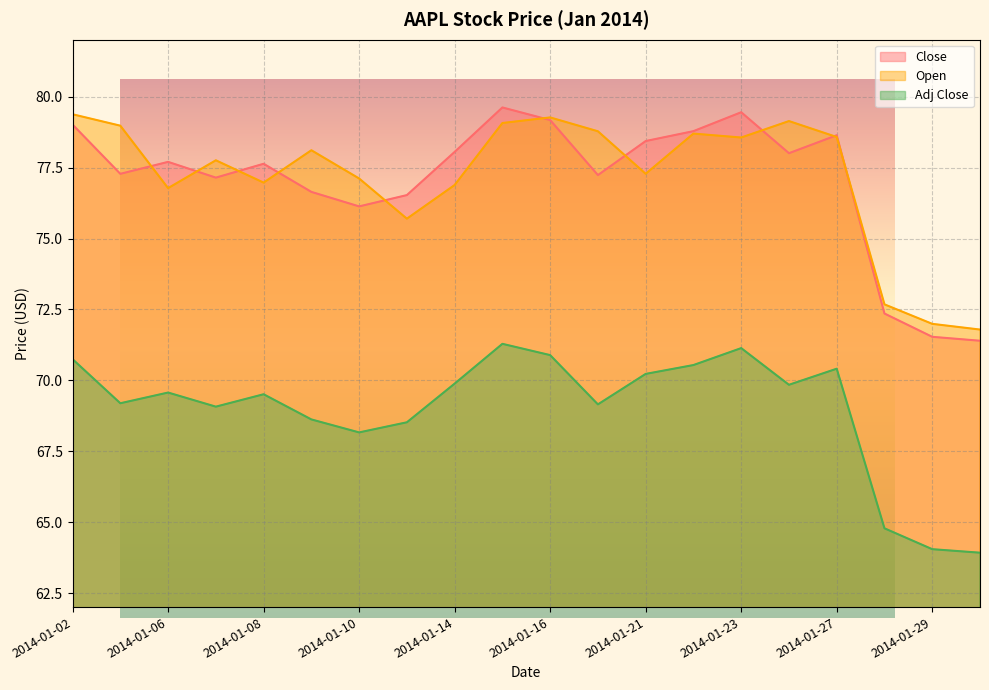

How many lines are shown in the chart?

3